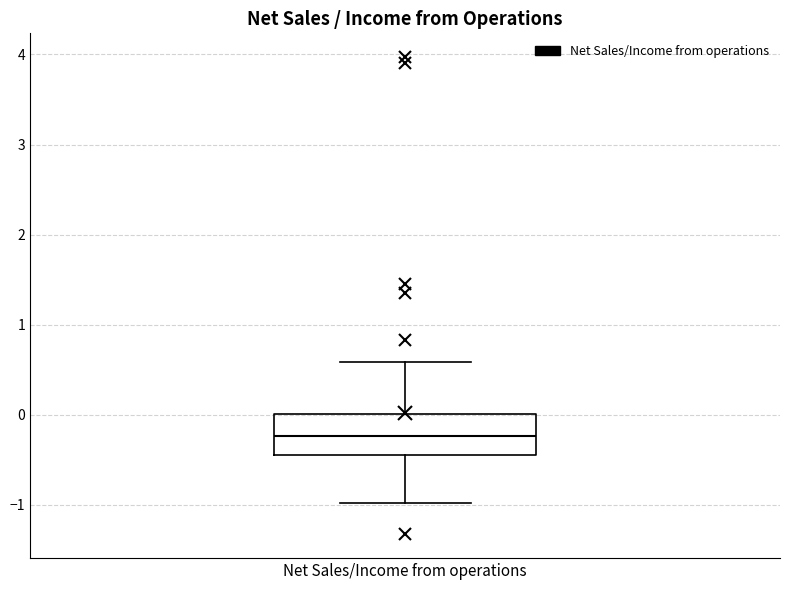

Transcribe this box plot: give where the median line is, the range the box spans, and where the two whiskers end, as read against the y-axis. The values are not printed on the chart, so give them approximately, as read against the axis.

median -0.2, box -0.4 to 0.0, whiskers -1.0 to 0.6